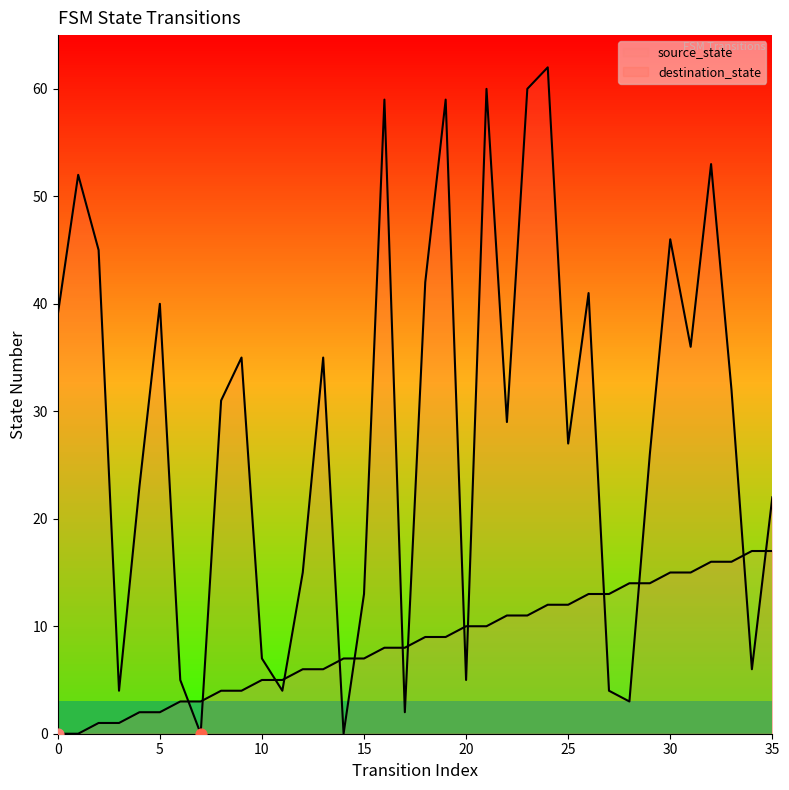

What are all the series names shown in the legend?

source_state, destination_state